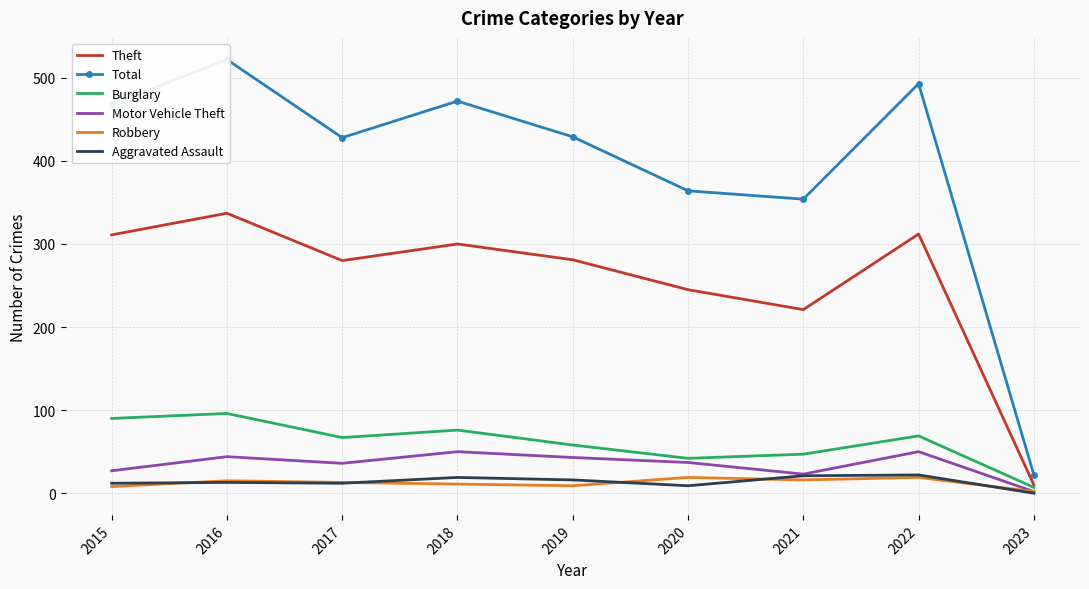

What is the difference between the maximum and minimum values in the Aggravated Assault series?

22